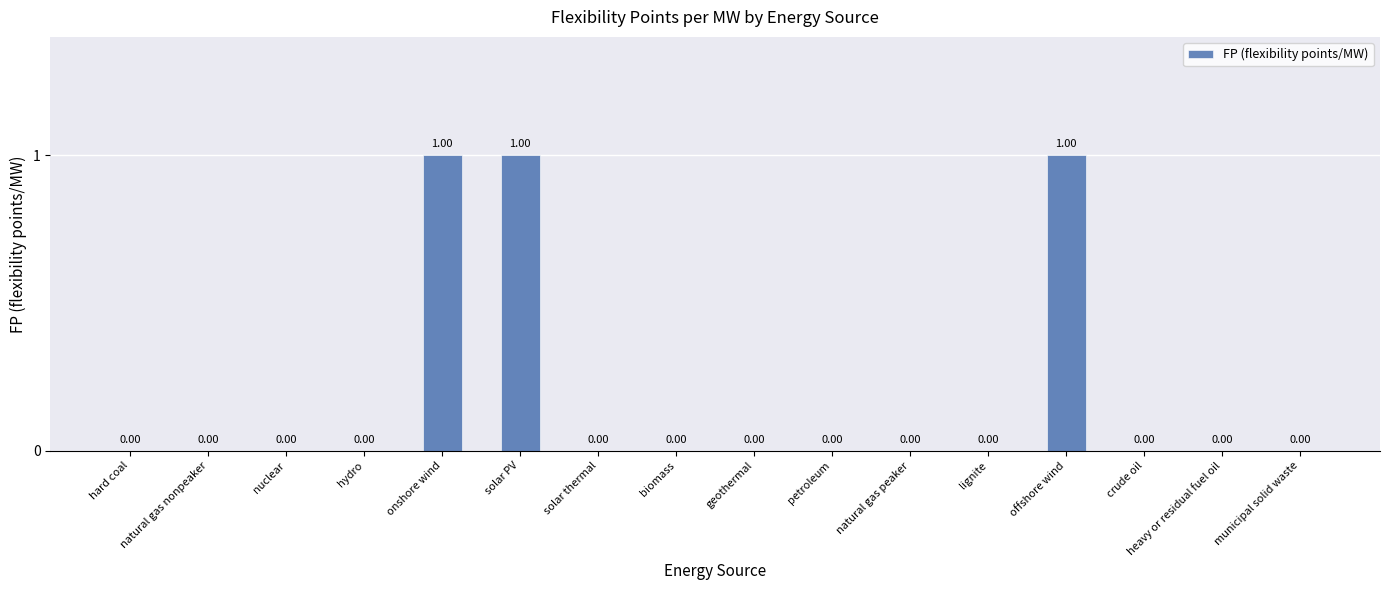

At which label is the value closest to 0?

hard coal